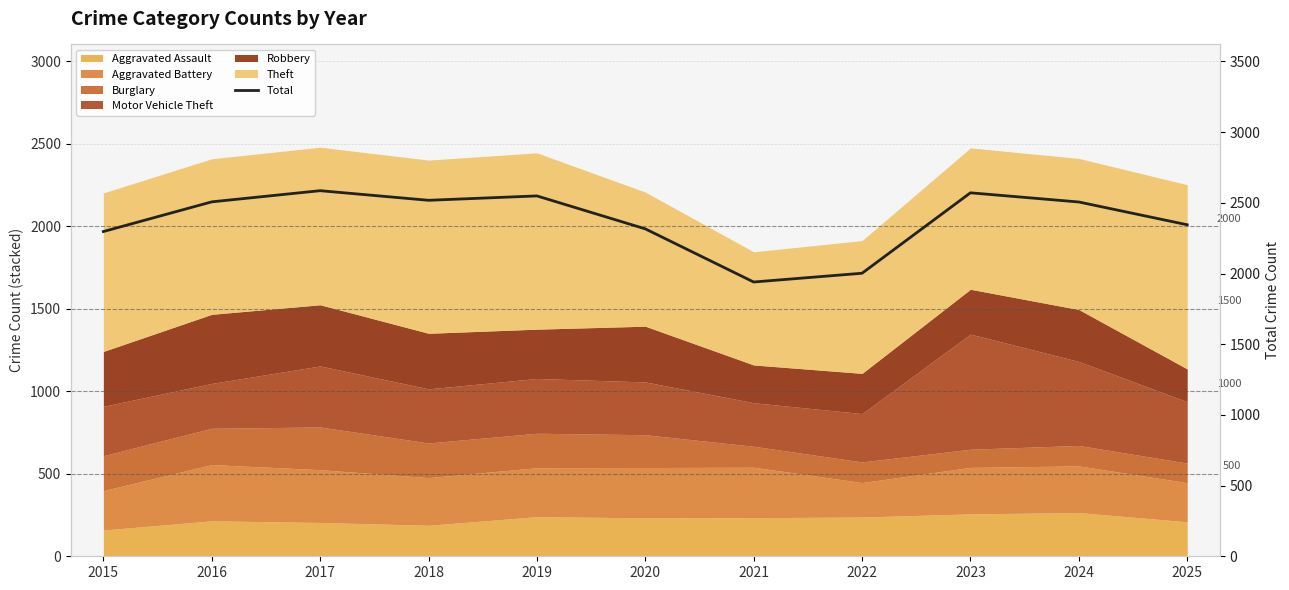

At which label is the value closest to 2263?

2015